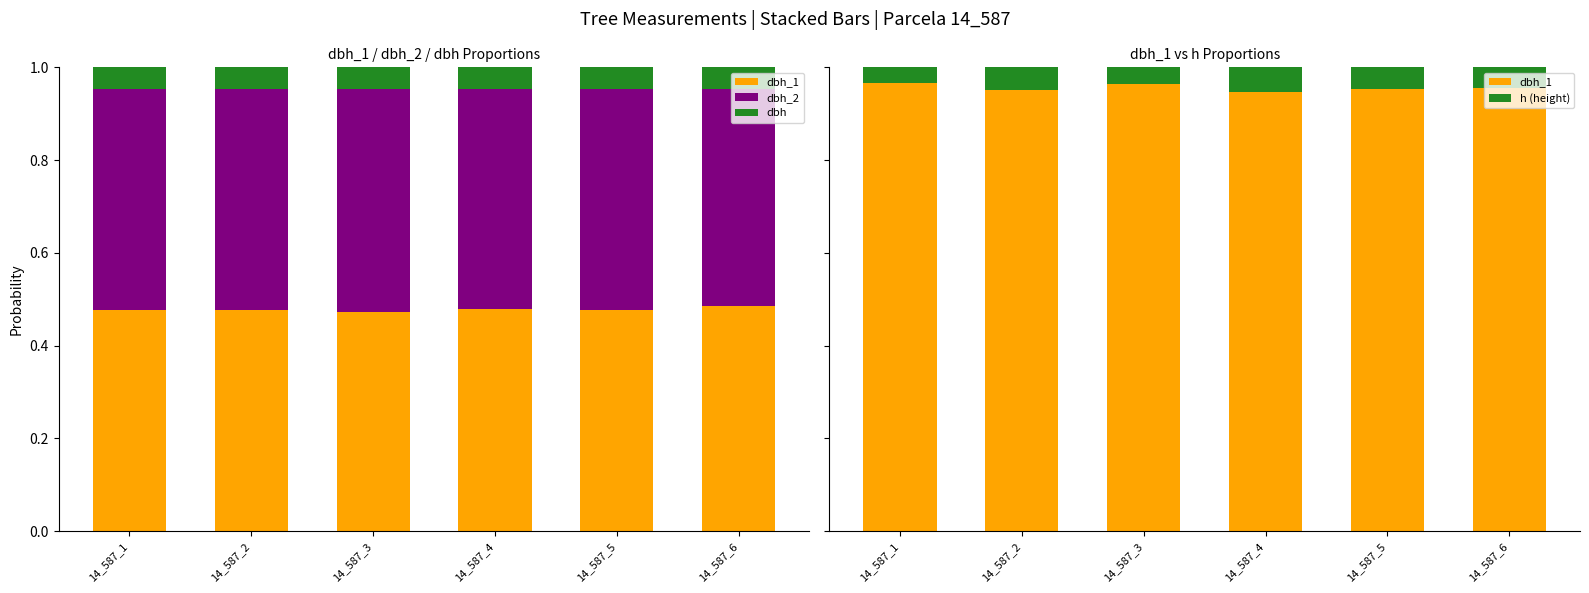

What is the maximum value for dbh_2?

0.5